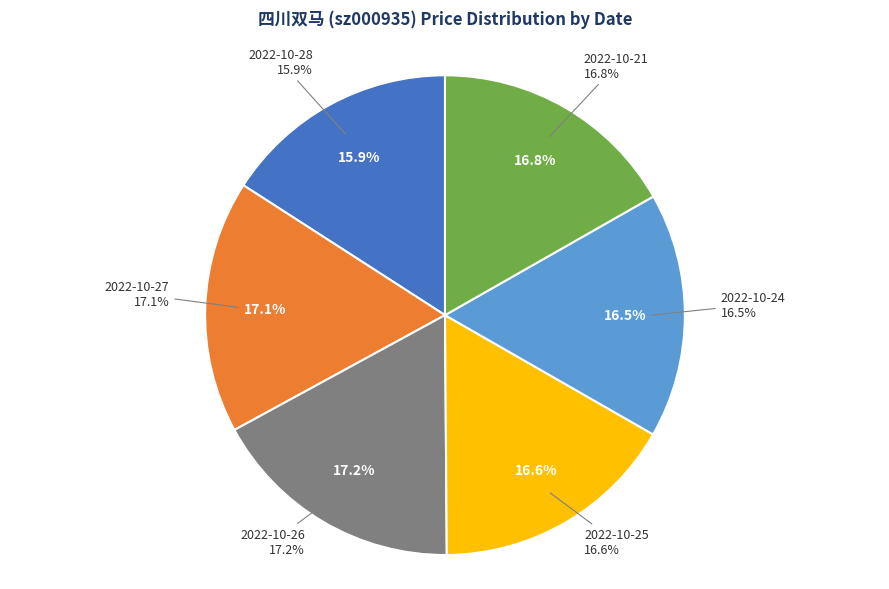

Is there any slice that represents more than half of the pie?

No